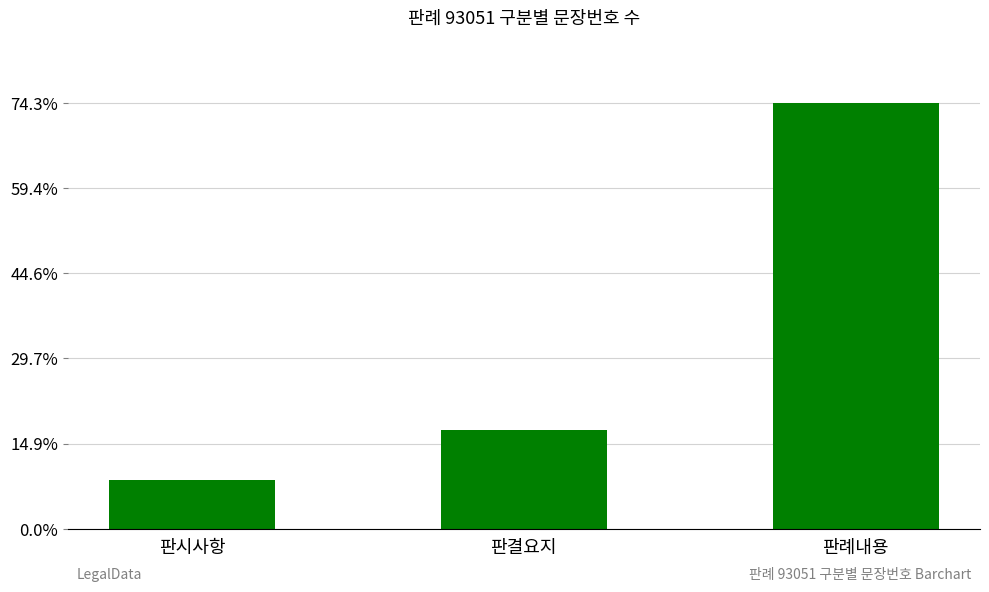

What is the average value?

12